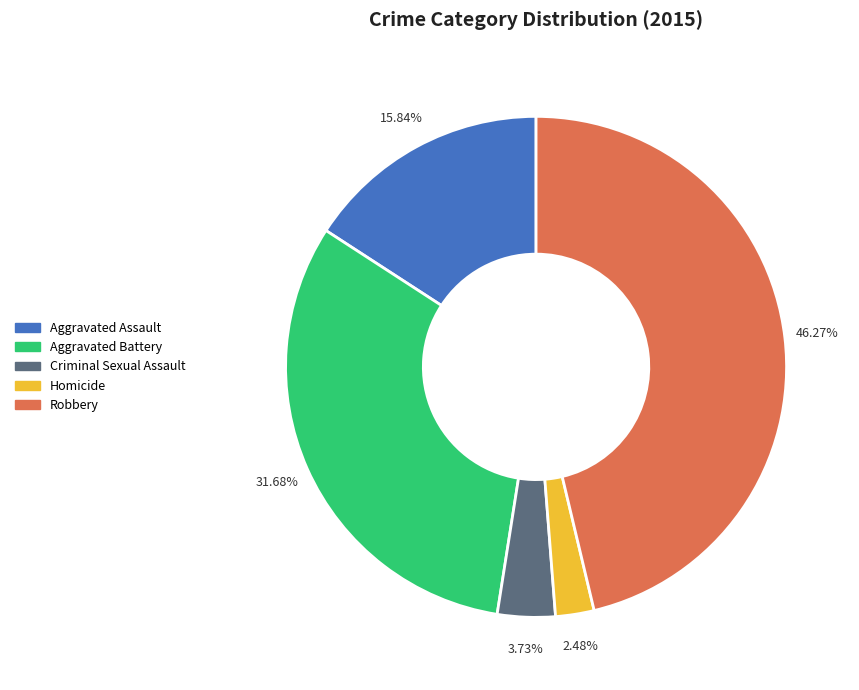

The Aggravated Battery slice represents 32% of the pie. True or false?

True